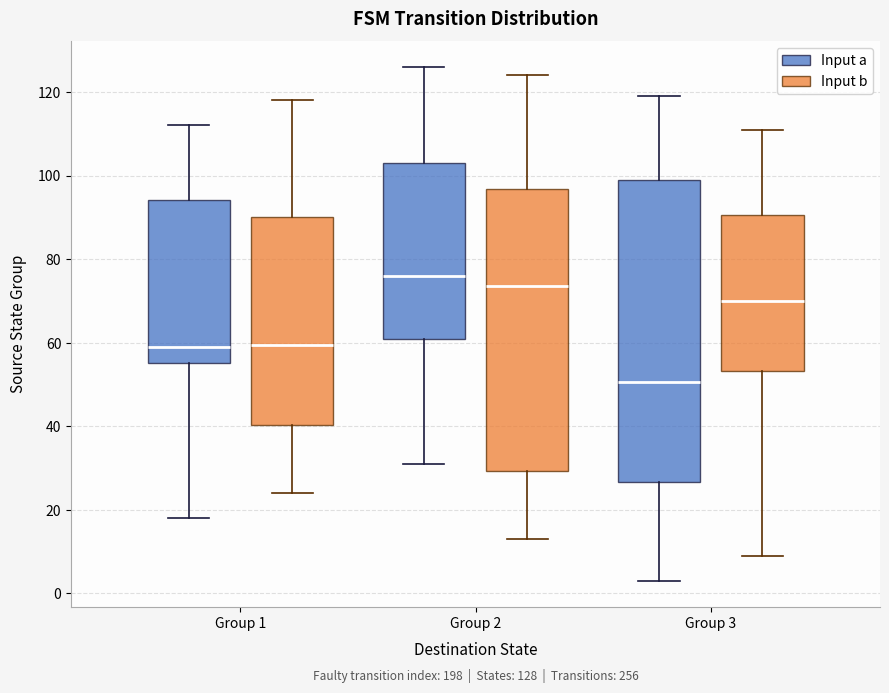

Which box is the tallest, from its lower edge to its upper edge?

Group 3 (Input a)